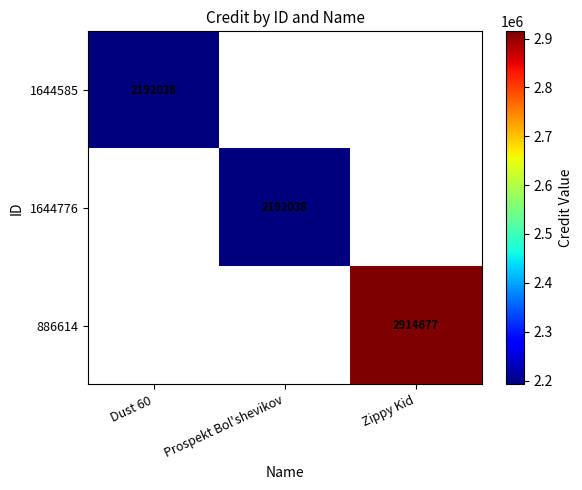

True or false: 1644585 has a value of 1022203 at Dust 60.

False